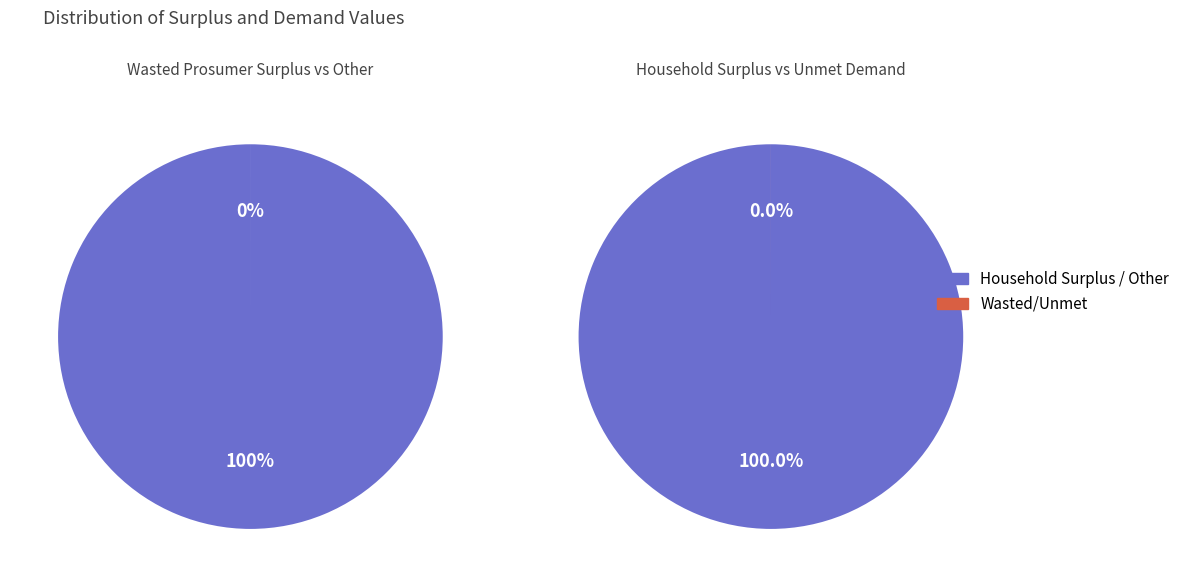

Which slice is the largest?

Household Surplus